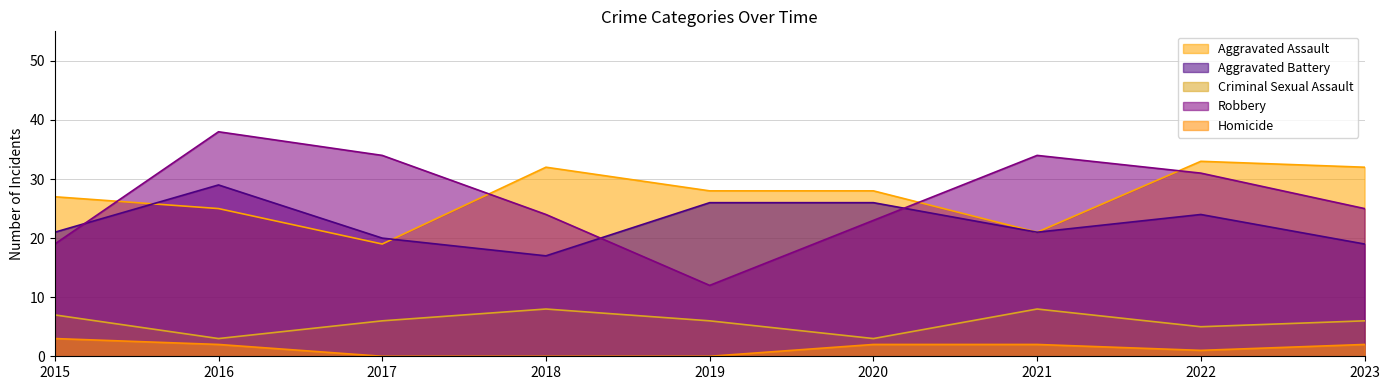

Which label corresponds to the smallest value in the chart?

2017